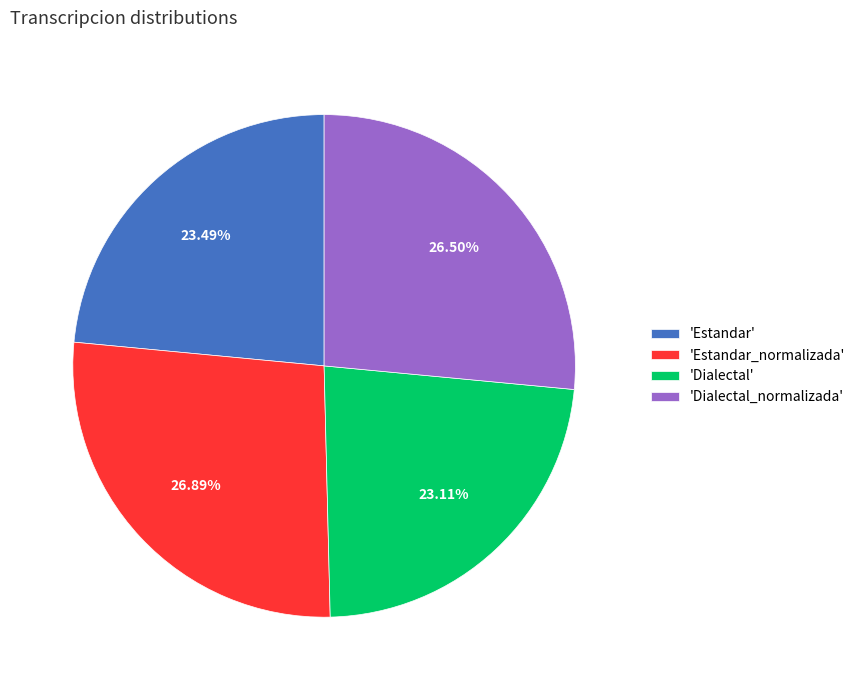

To the nearest percent, what is the difference between the largest and smallest slice percentages?

4%